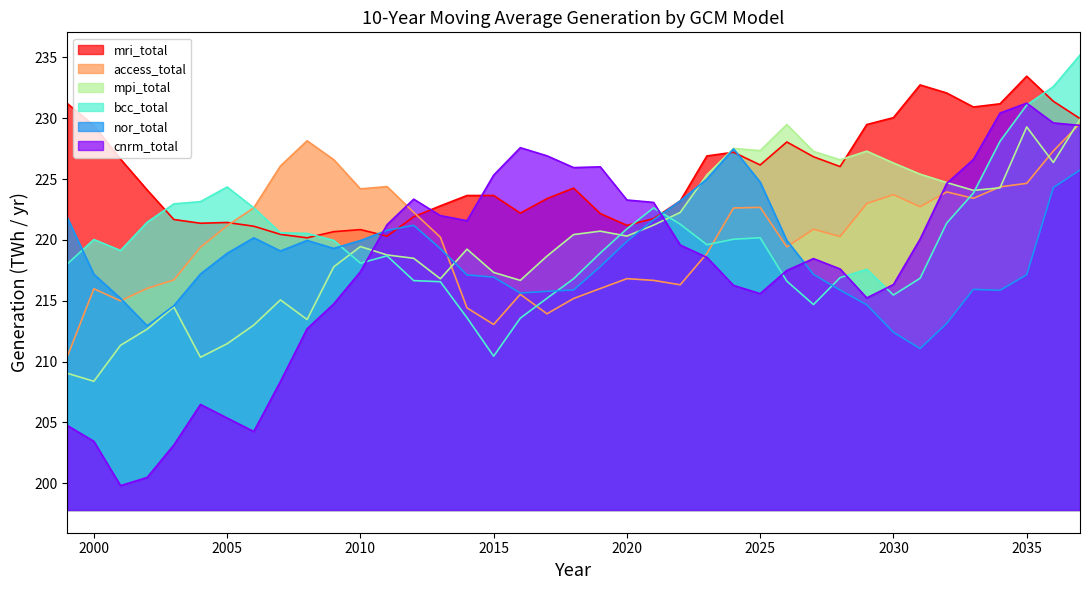

At how many categories does at least one series exceed 208?

39